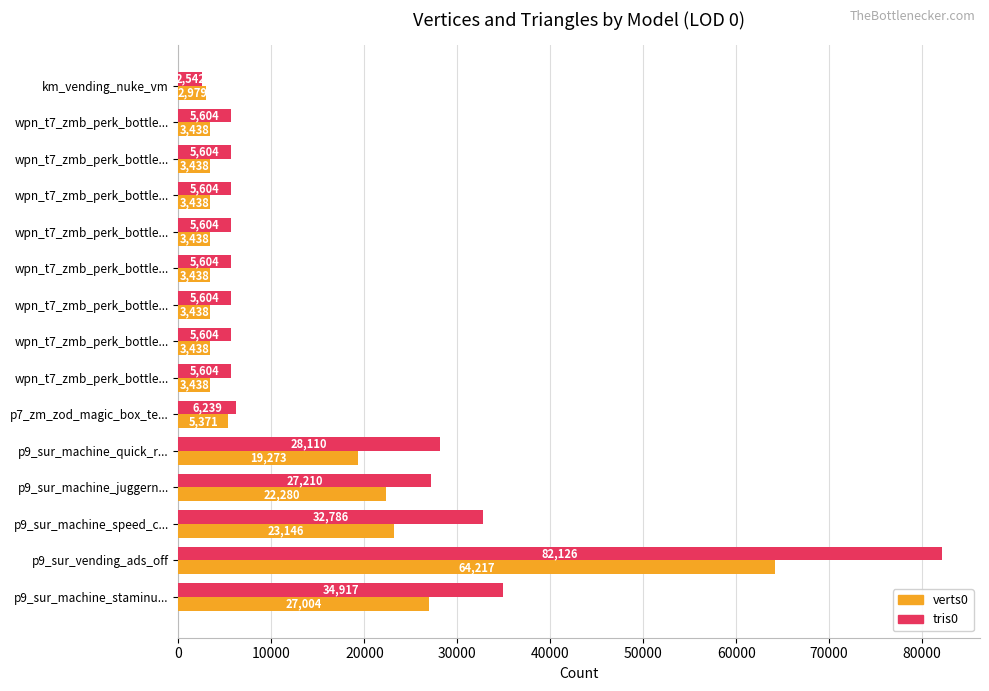

How many values in the verts0 series are below 3438?

1